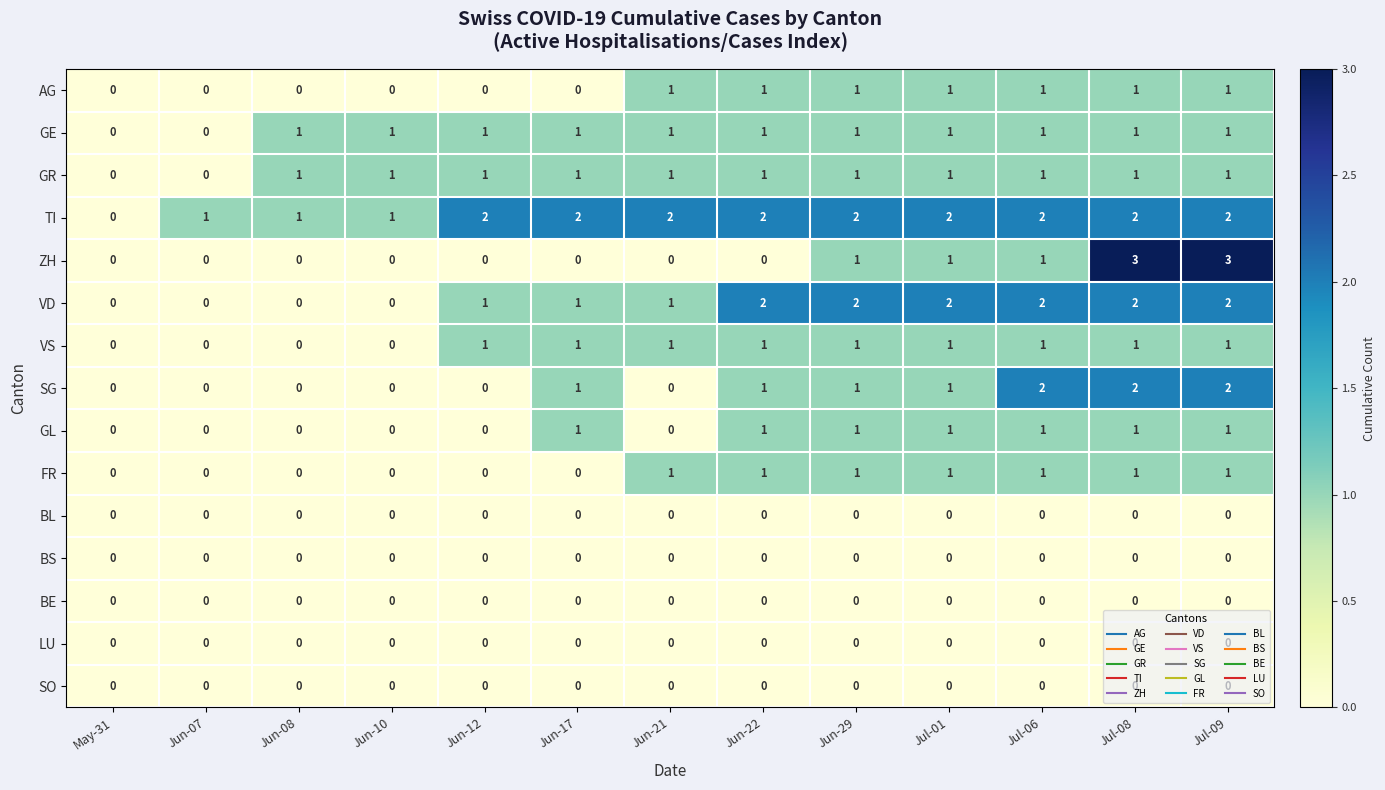

Count the GR values in the range 1 to 2.

11